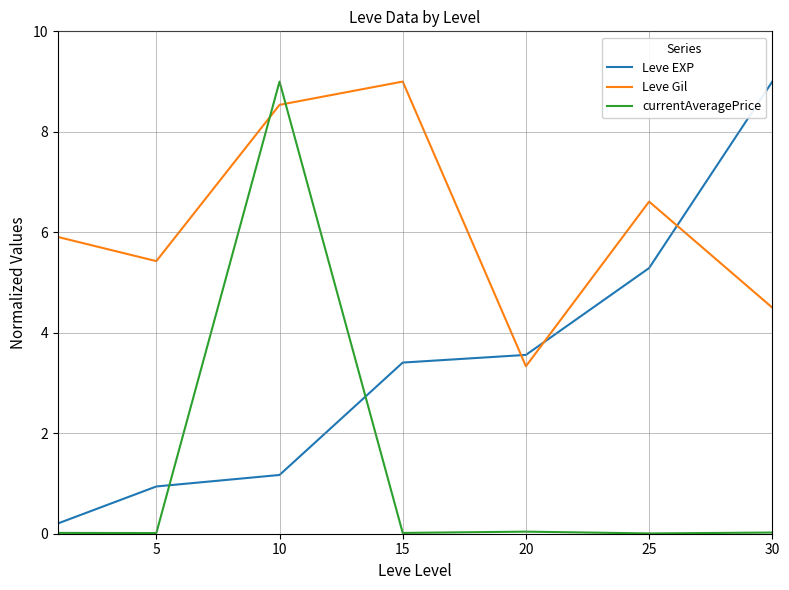

What are all the series names shown in the legend?

Leve EXP, Leve Gil, currentAveragePrice